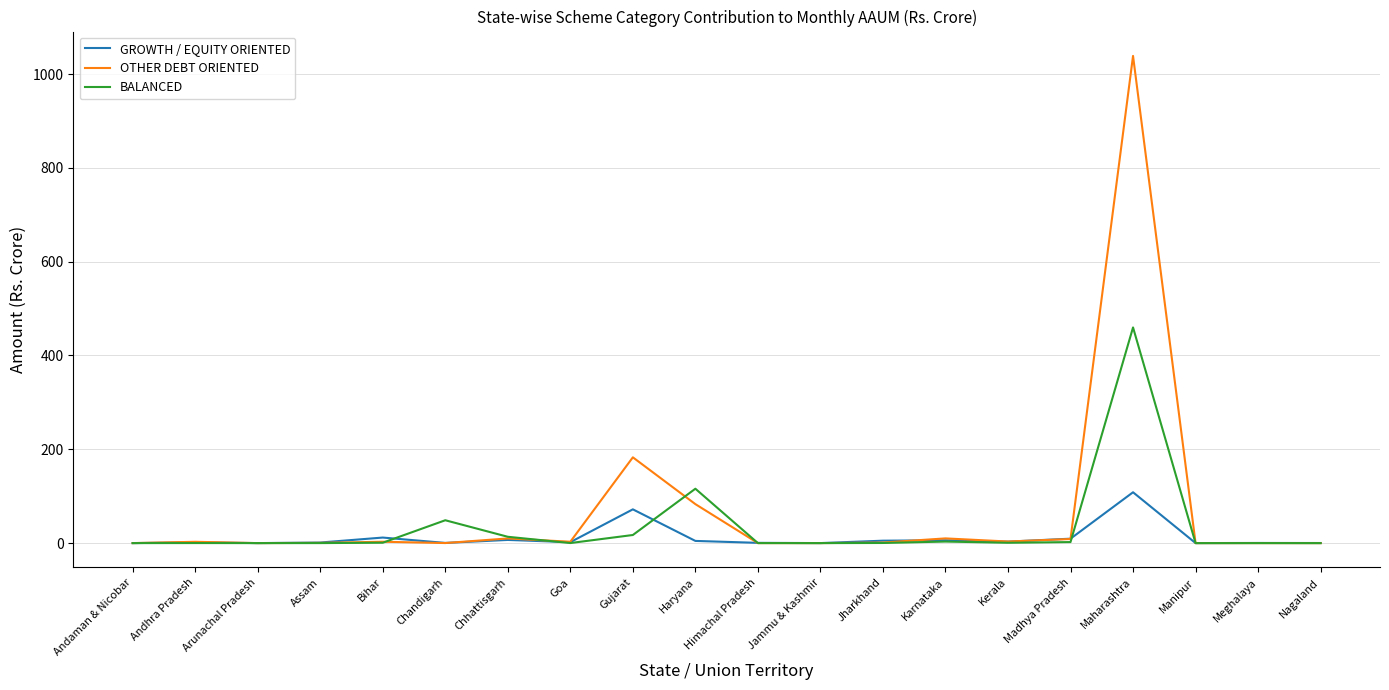

Is it true that OTHER DEBT ORIENTED equals 0.0 at Andaman & Nicobar?

True